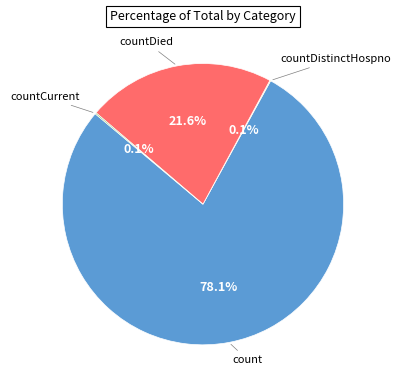

Is there a majority slice in this chart?

Yes